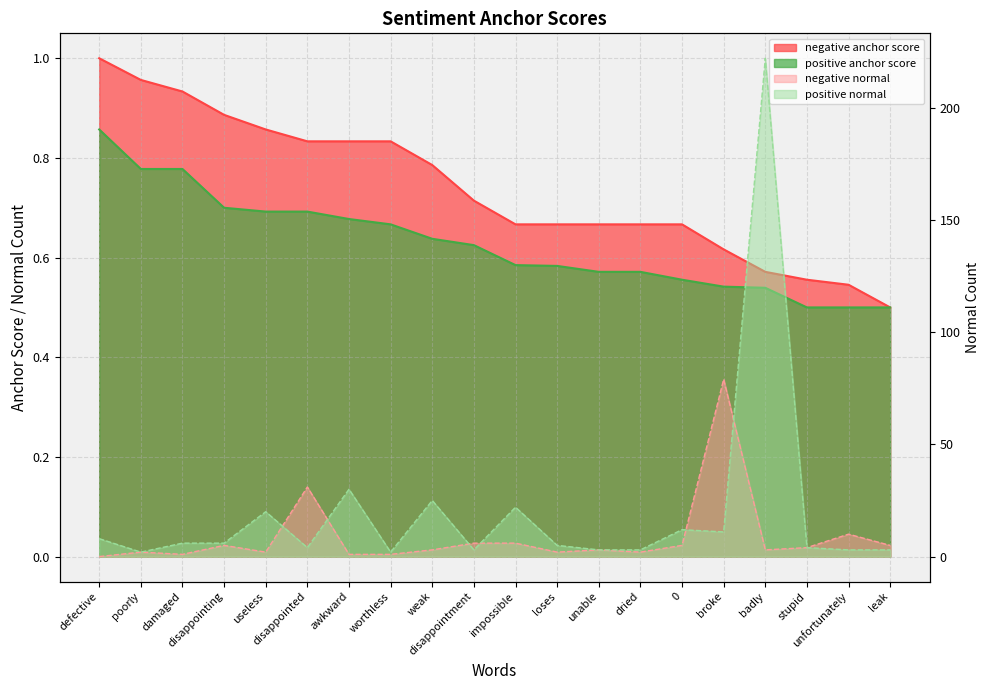

True or false: negative anchor score and positive anchor score intersect in this chart.

False